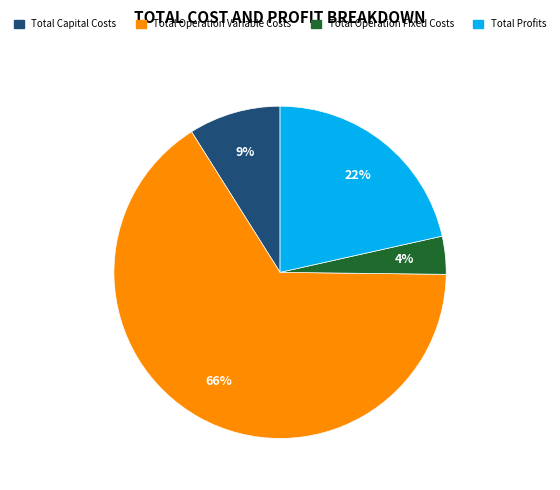

Is Total Operation Variable Costs the majority of the pie?

Yes